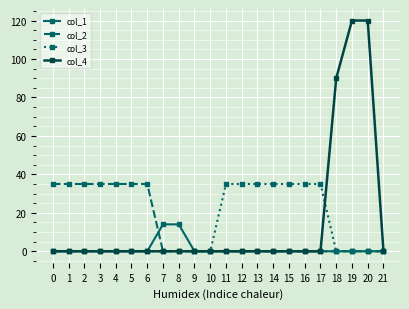

True or false: col_4 and col_3 intersect in this chart.

True